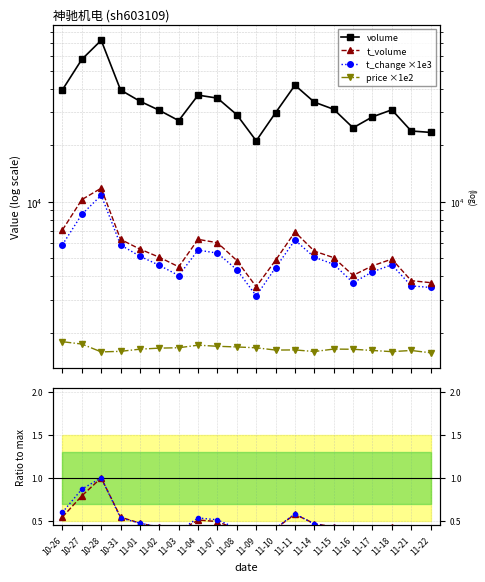

What is the sum of all vol ratio values?

9.5